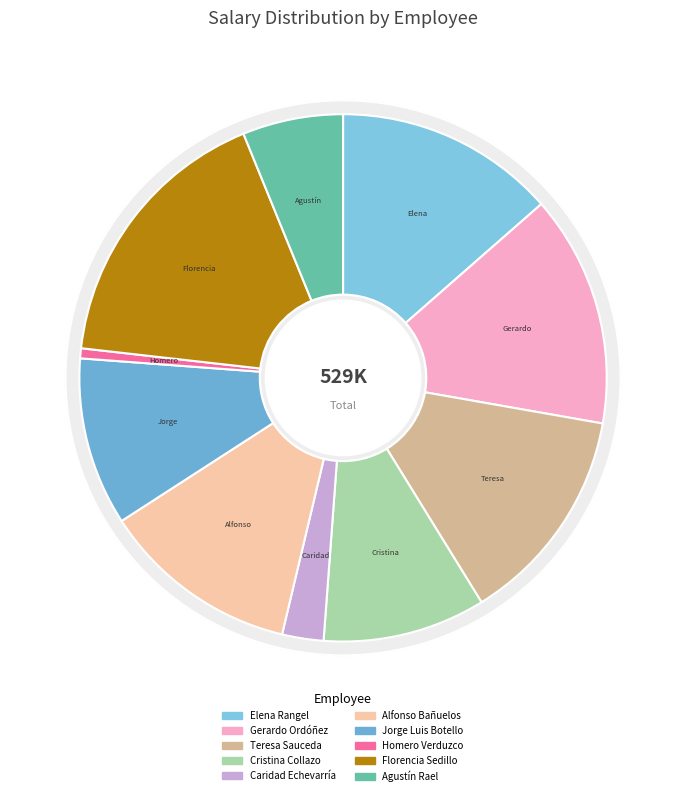

Which category has the smallest portion of the pie?

Homero Verduzco